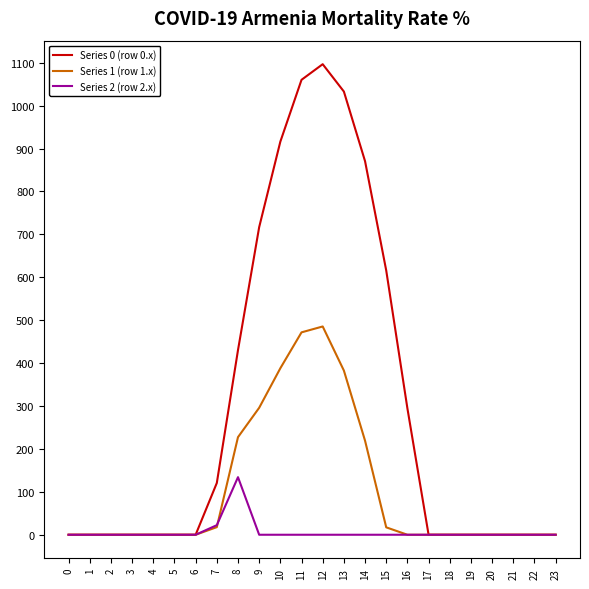

List the series in order of their peak value, highest first.

Series 0 (row 0.x), Series 1 (row 1.x), Series 2 (row 2.x)